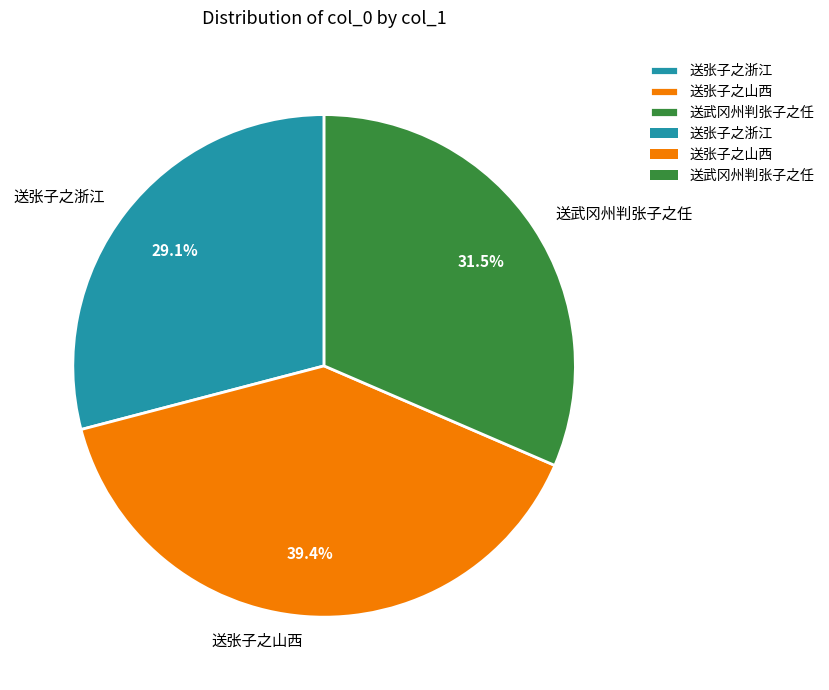

Combined, do 送张子之浙江 and 送武冈州判张子之任 account for over 50%?

Yes